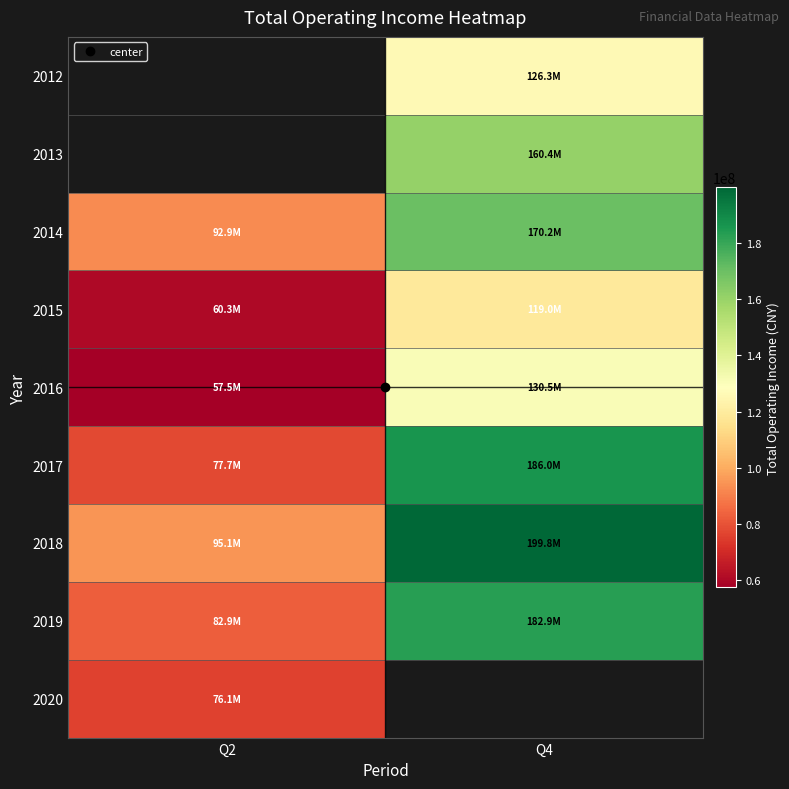

At which category does the chart reach its minimum across all series?

Q2